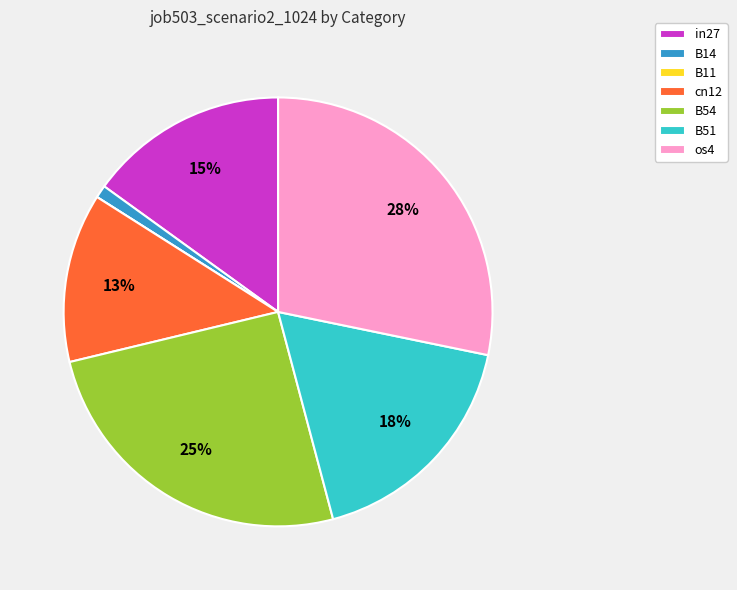

Between B14 and in27, which is larger?

in27